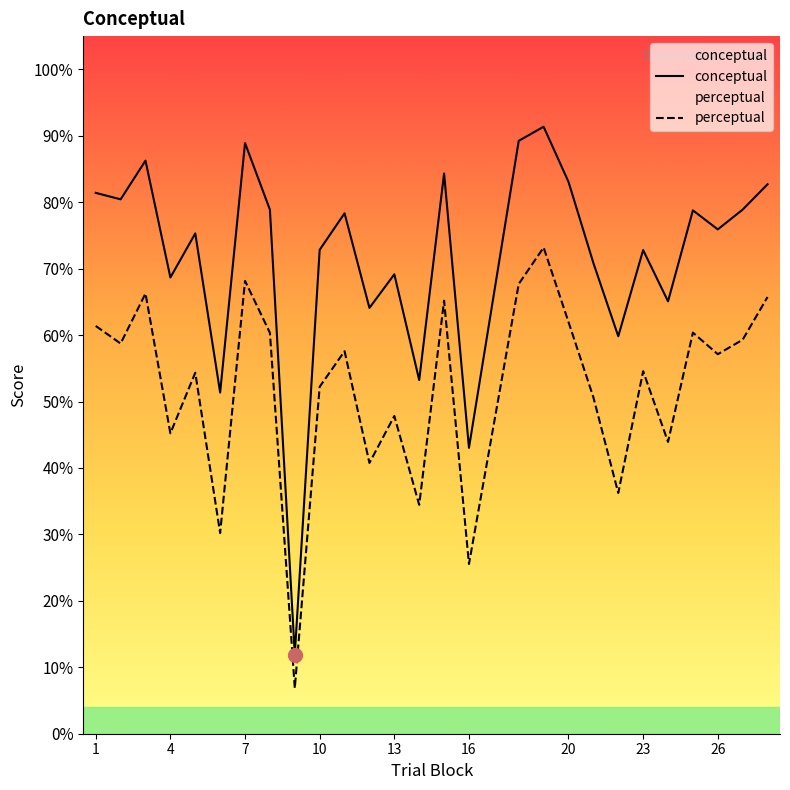

At how many categories does at least one series exceed 7?

27